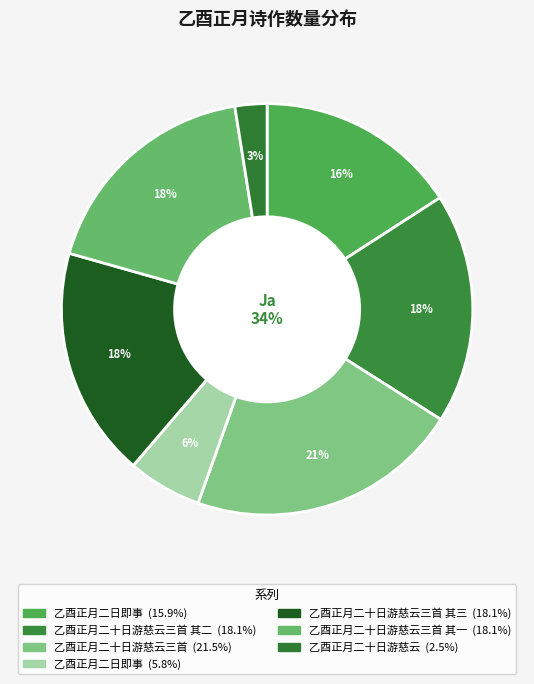

Combined, do 乙酉正月二日即事 and 乙酉正月二十日游慈云三首 其三 account for over 50%?

No